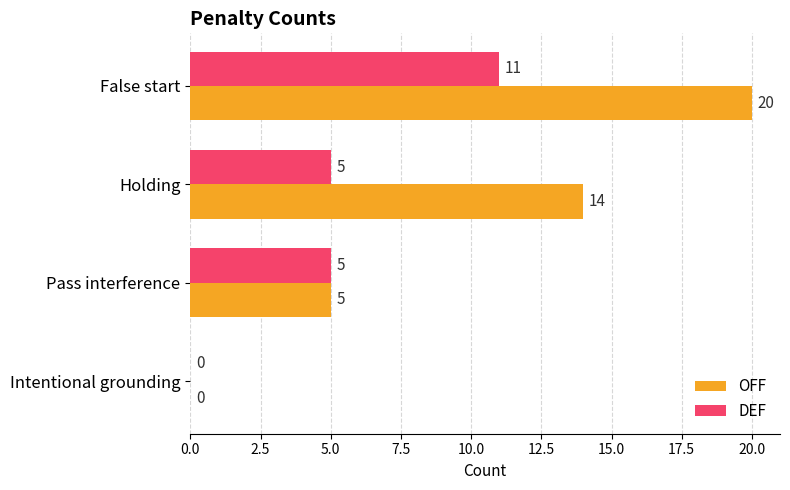

Read the DEF value at False start.

11